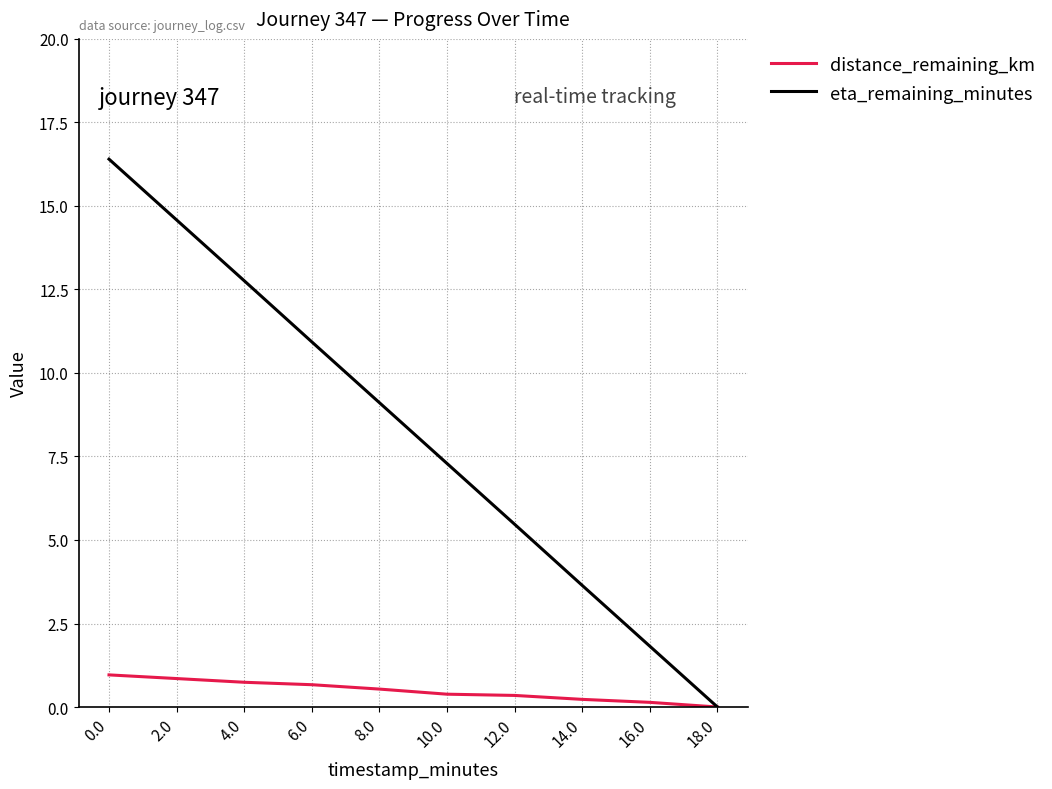

Is this an area chart (filled region under the line)?

No